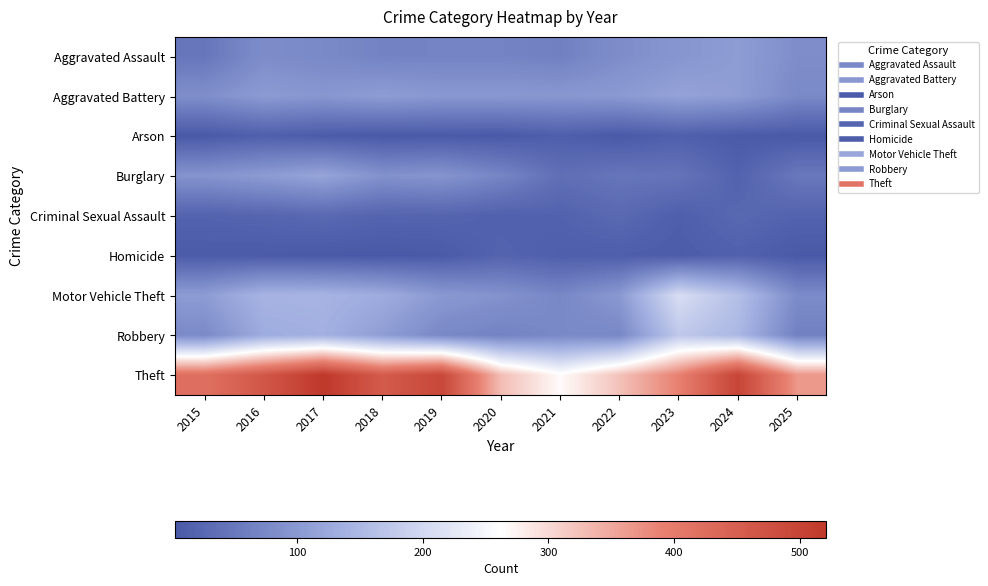

List the series in order of their peak value, lowest first.

Arson, Homicide, Criminal Sexual Assault, Aggravated Assault, Aggravated Battery, Burglary, Robbery, Motor Vehicle Theft, Theft